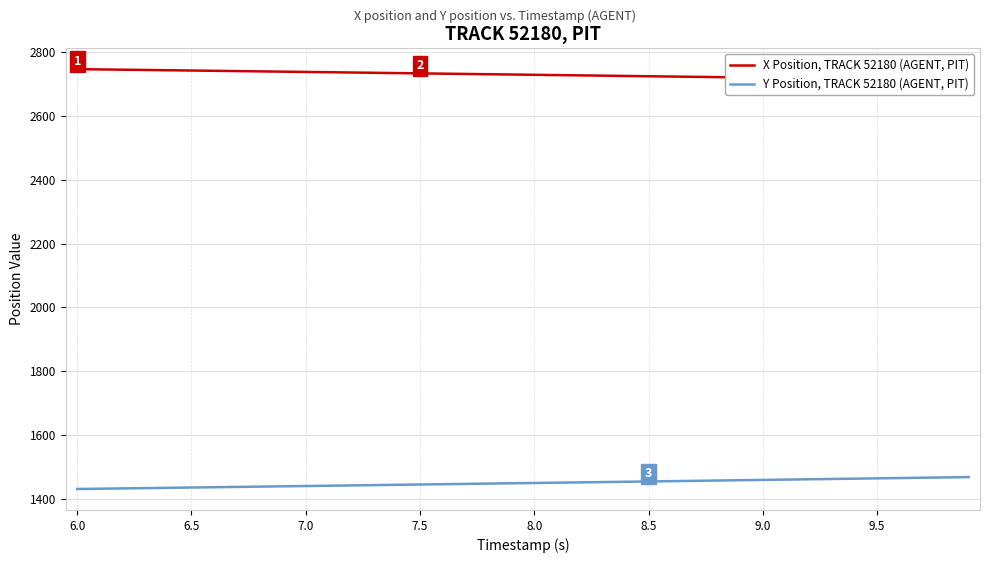

True or false: Y Position, TRACK 52180 (AGENT, PIT) and X Position, TRACK 52180 (AGENT, PIT) intersect in this chart.

False